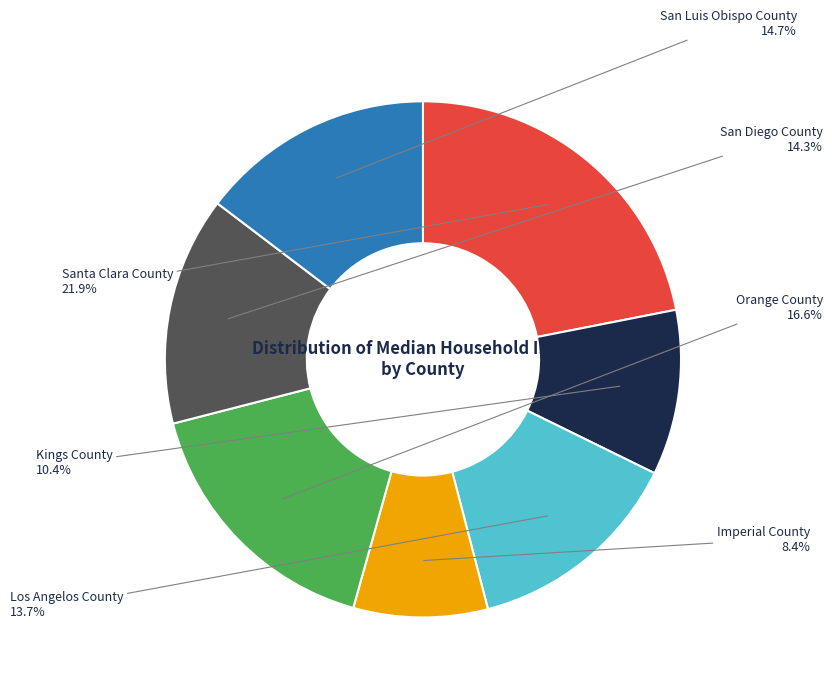

Is there a majority slice in this chart?

No